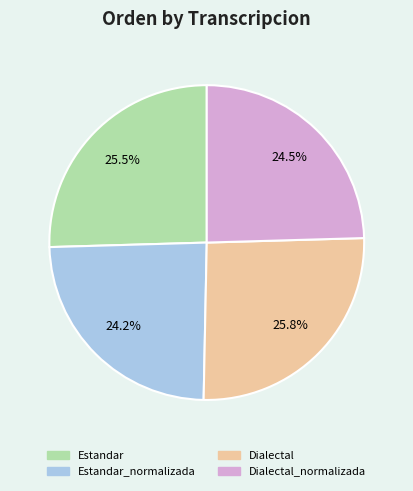

Does any single category account for the majority?

No